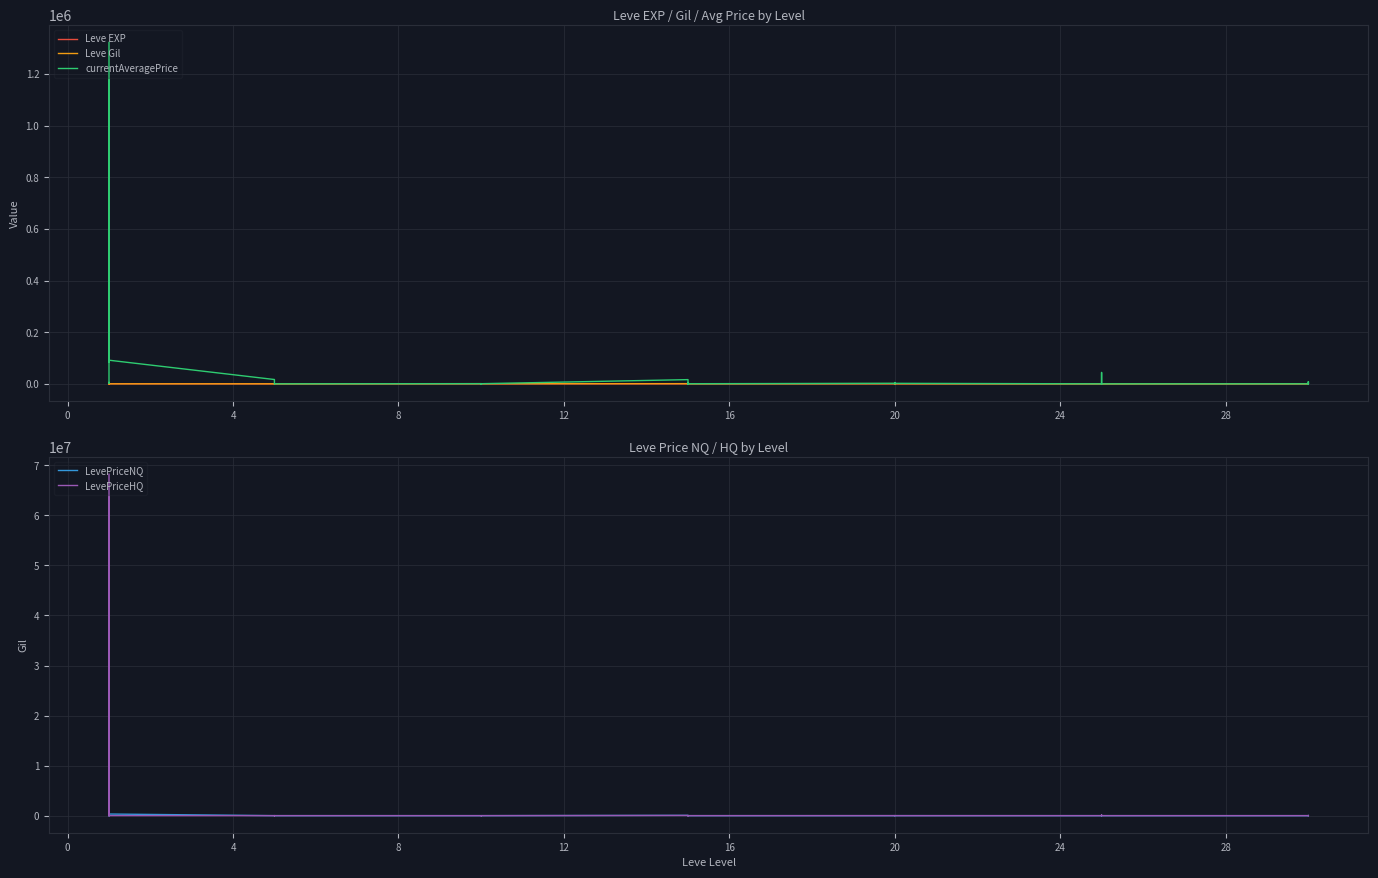

How many lines are shown in the chart?

5